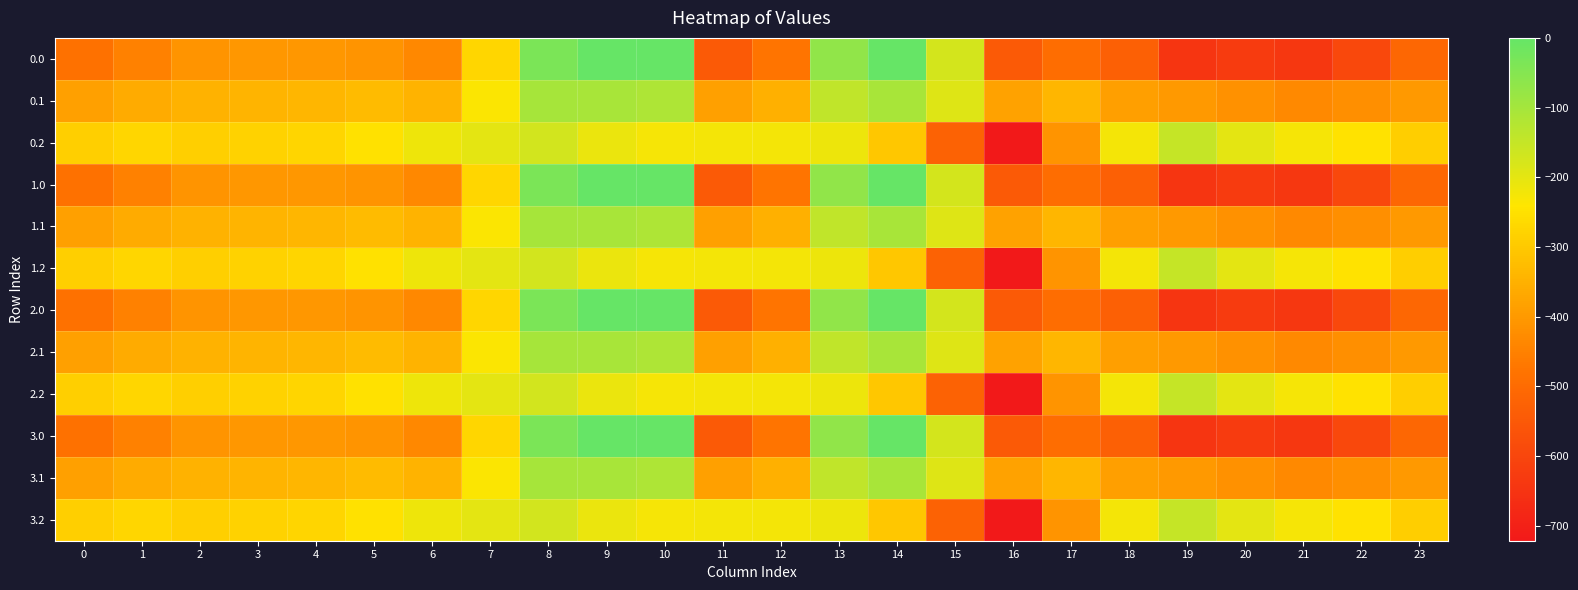

Reading left to right, what are all the values shown in this chart?

0.0: 0=-482.0	1=-449.5	2=-410.3	3=-404.4	4=-404.9	5=-410.8	6=-435.0	7=-270.7	8=-35.0	9=0.0	10=0.0	11=-544.3	12=-477.2	13=-70.2	14=-0.3	15=-172.8	16=-545.4	17=-493.8	18=-529.6	19=-644.5	20=-629.9	21=-638.4	22=-592.3	23=-511.3
0.1: 0=-384.6	1=-361.1	2=-347.9	3=-342.7	4=-339.6	5=-329.5	6=-345.2	7=-234.9	8=-102.3	9=-104.8	10=-114.0	11=-384.7	12=-350.8	13=-141.2	14=-105.5	15=-190.4	16=-380.5	17=-340.1	18=-388.5	19=-399.7	20=-414.5	21=-432.4	22=-419.9	23=-399.4
0.2: 0=-287.1	1=-272.7	2=-285.5	3=-281.0	4=-274.4	5=-248.1	6=-216.4	7=-199.0	8=-169.5	9=-209.6	10=-228.0	11=-225.2	12=-224.3	13=-212.2	14=-301.9	15=-522.2	16=-721.2	17=-409.5	18=-223.1	19=-151.1	20=-199.2	21=-226.4	22=-247.4	23=-287.5
1.0: 0=-482.0	1=-449.5	2=-410.3	3=-404.4	4=-404.9	5=-410.8	6=-435.0	7=-270.7	8=-35.0	9=0.0	10=0.0	11=-544.3	12=-477.2	13=-70.2	14=-0.3	15=-172.8	16=-545.4	17=-493.8	18=-529.6	19=-644.5	20=-629.9	21=-638.4	22=-592.3	23=-511.3
1.1: 0=-384.6	1=-361.1	2=-347.9	3=-342.7	4=-339.6	5=-329.5	6=-345.2	7=-234.9	8=-102.3	9=-104.8	10=-114.0	11=-384.7	12=-350.8	13=-141.2	14=-105.5	15=-190.4	16=-380.5	17=-340.1	18=-388.5	19=-399.7	20=-414.5	21=-432.4	22=-419.9	23=-399.4
1.2: 0=-287.1	1=-272.7	2=-285.5	3=-281.0	4=-274.4	5=-248.1	6=-216.4	7=-199.0	8=-169.5	9=-209.6	10=-228.0	11=-225.2	12=-224.3	13=-212.2	14=-301.9	15=-522.2	16=-721.2	17=-409.5	18=-223.1	19=-151.1	20=-199.2	21=-226.4	22=-247.4	23=-287.5
2.0: 0=-482.0	1=-449.5	2=-410.3	3=-404.4	4=-404.9	5=-410.8	6=-435.0	7=-270.7	8=-35.0	9=0.0	10=0.0	11=-544.3	12=-477.2	13=-70.2	14=-0.3	15=-172.8	16=-545.4	17=-493.8	18=-529.6	19=-644.5	20=-629.9	21=-638.4	22=-592.3	23=-511.3
2.1: 0=-384.6	1=-361.1	2=-347.9	3=-342.7	4=-339.6	5=-329.5	6=-345.2	7=-234.9	8=-102.3	9=-104.8	10=-114.0	11=-384.7	12=-350.8	13=-141.2	14=-105.5	15=-190.4	16=-380.5	17=-340.1	18=-388.5	19=-399.7	20=-414.5	21=-432.4	22=-419.9	23=-399.4
2.2: 0=-287.1	1=-272.7	2=-285.5	3=-281.0	4=-274.4	5=-248.1	6=-216.4	7=-199.0	8=-169.5	9=-209.6	10=-228.0	11=-225.2	12=-224.3	13=-212.2	14=-301.9	15=-522.2	16=-721.2	17=-409.5	18=-223.1	19=-151.1	20=-199.2	21=-226.4	22=-247.4	23=-287.5
3.0: 0=-482.0	1=-449.5	2=-410.3	3=-404.4	4=-404.9	5=-410.8	6=-435.0	7=-270.7	8=-35.0	9=0.0	10=0.0	11=-544.3	12=-477.2	13=-70.2	14=-0.3	15=-172.8	16=-545.4	17=-493.8	18=-529.6	19=-644.5	20=-629.9	21=-638.4	22=-592.3	23=-511.3
3.1: 0=-384.6	1=-361.1	2=-347.9	3=-342.7	4=-339.6	5=-329.5	6=-345.2	7=-234.9	8=-102.3	9=-104.8	10=-114.0	11=-384.7	12=-350.8	13=-141.2	14=-105.5	15=-190.4	16=-380.5	17=-340.1	18=-388.5	19=-399.7	20=-414.5	21=-432.4	22=-419.9	23=-399.4
3.2: 0=-287.1	1=-272.7	2=-285.5	3=-281.0	4=-274.4	5=-248.1	6=-216.4	7=-199.0	8=-169.5	9=-209.6	10=-228.0	11=-225.2	12=-224.3	13=-212.2	14=-301.9	15=-522.2	16=-721.2	17=-409.5	18=-223.1	19=-151.1	20=-199.2	21=-226.4	22=-247.4	23=-287.5